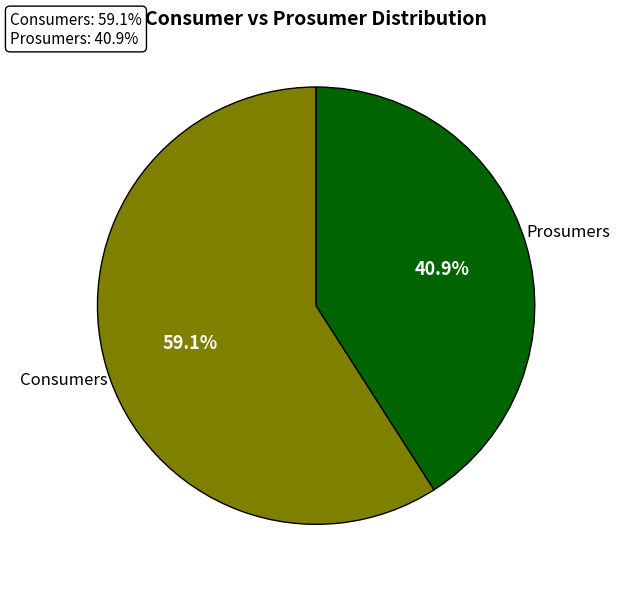

How many segments does this pie chart have?

2